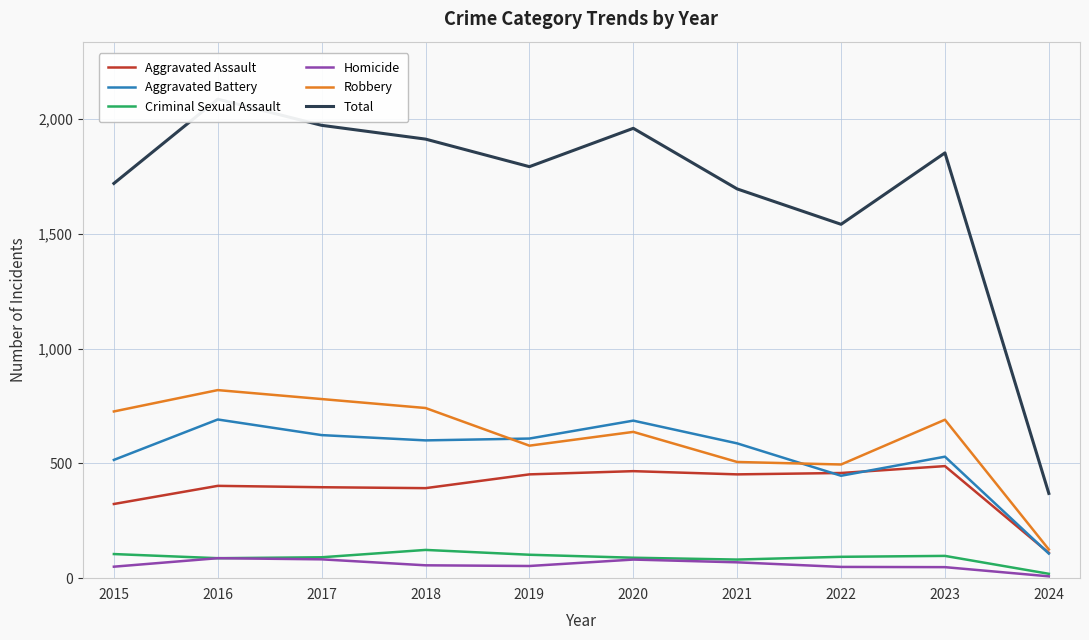

What is the value of the Robbery point at the 6th from the left?

637